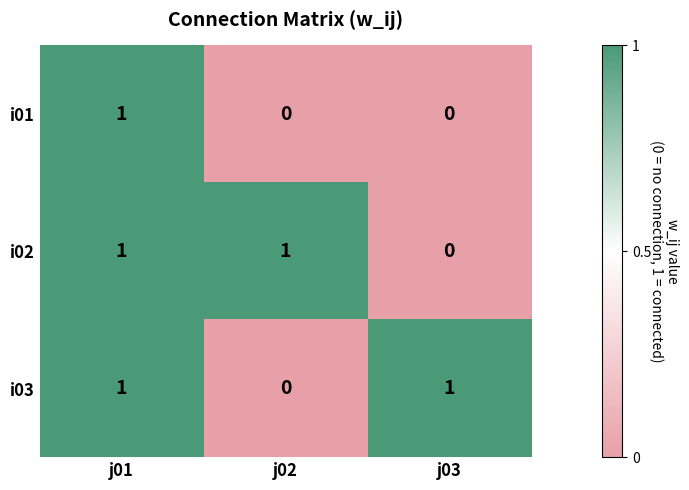

Where is i03 nearest to the value 0?

j02